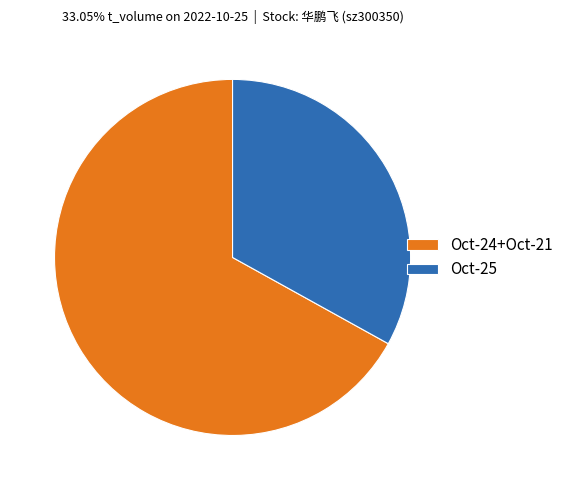

How many slices are in this pie chart?

2